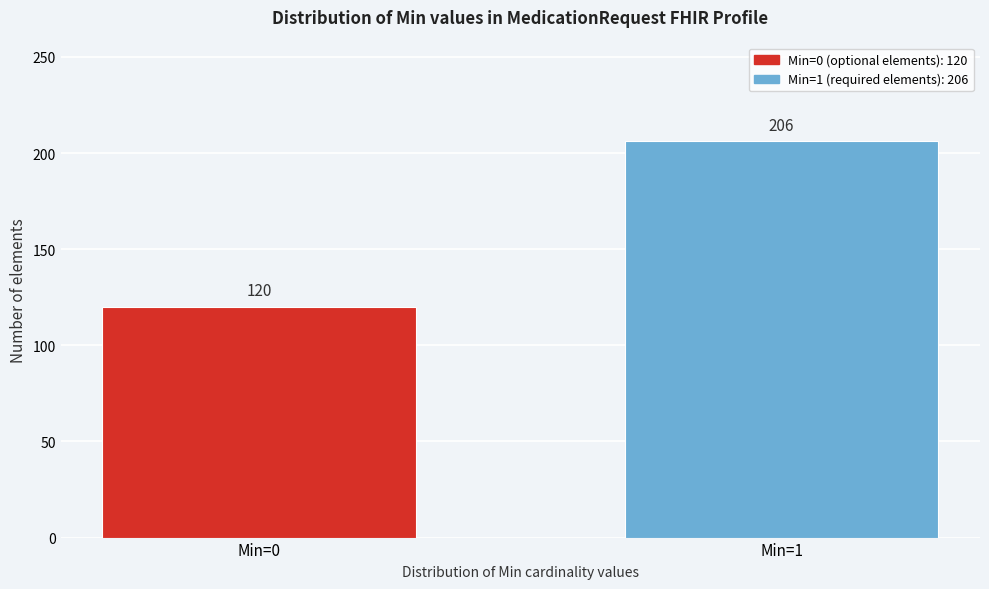

Reading left to right, what are all the values shown in this chart?

Min=0=120	Min=1=206